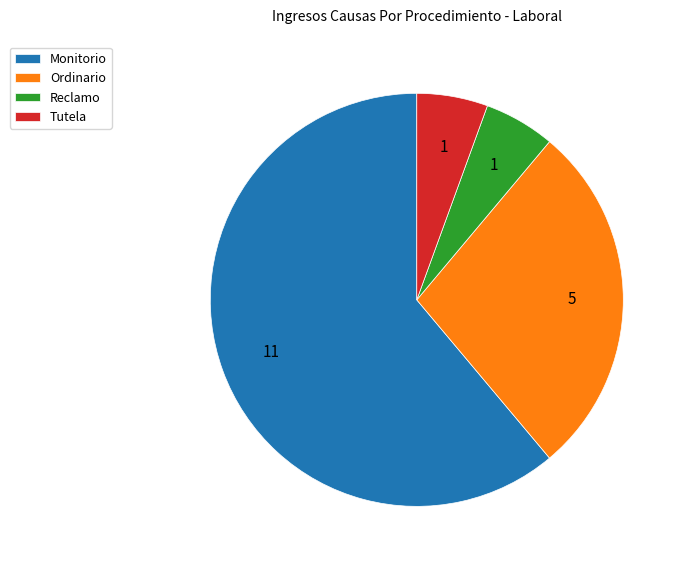

Which has a higher value, Ordinario or Reclamo?

Ordinario